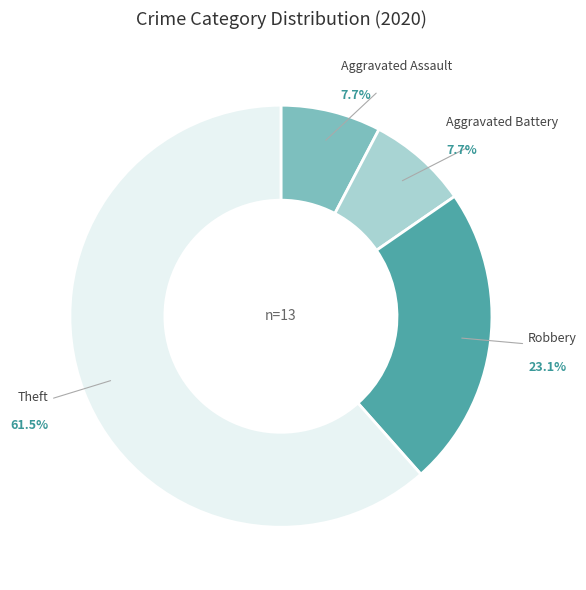

To the nearest percent, what is the difference between the largest and smallest slice percentages?

54%